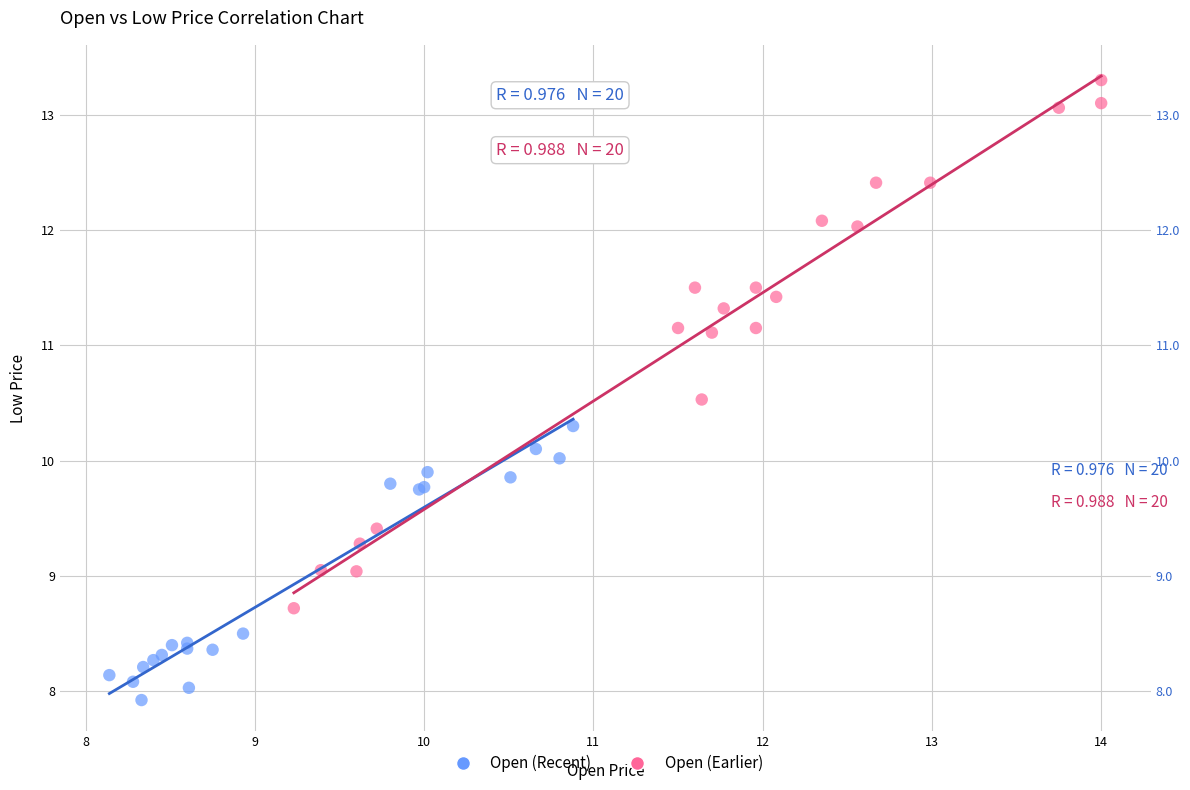

Which series contains the highest Y value?

Open (Earlier)